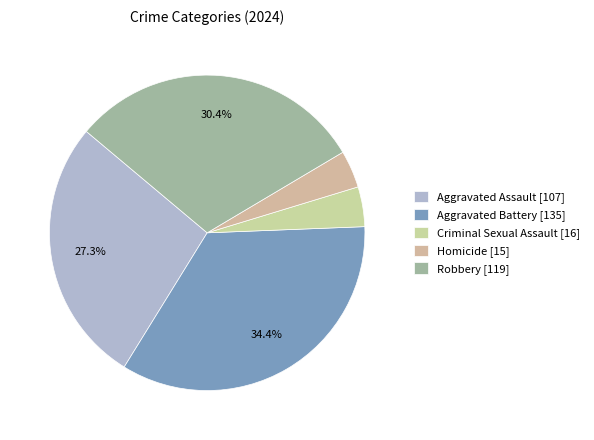

Is there a majority slice in this chart?

No